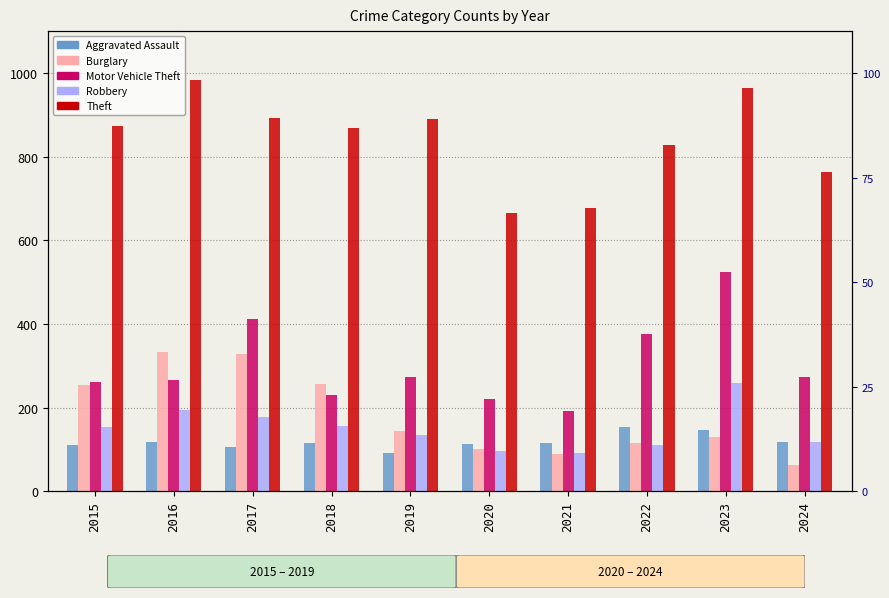

How many bars are there in each group?

5